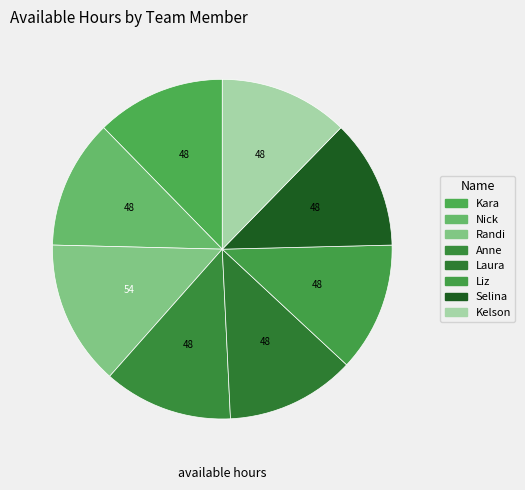

What percentage is the Laura slice, to the nearest percent?

12%